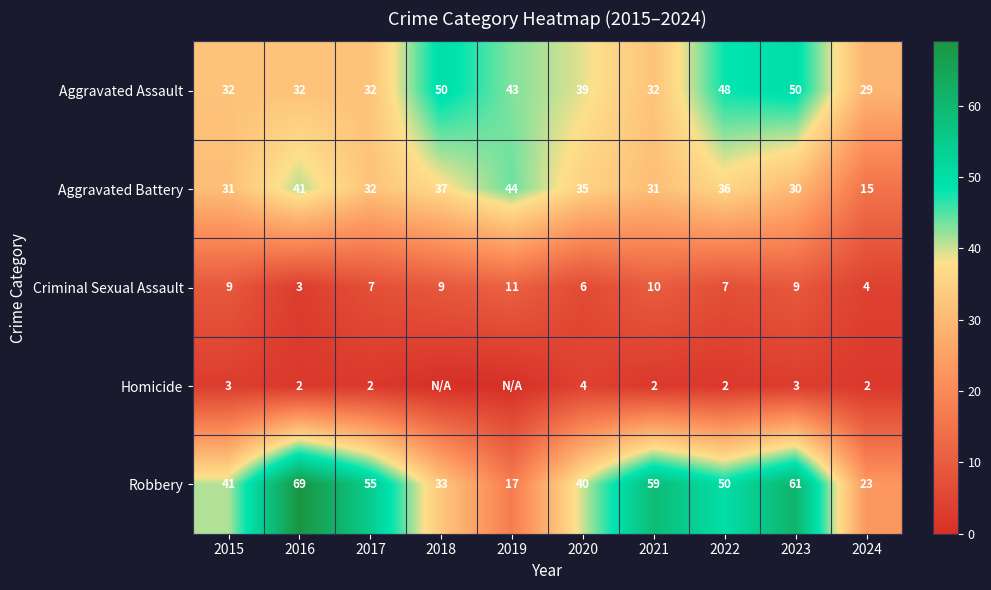

What is the average value of the Aggravated Assault series?

39